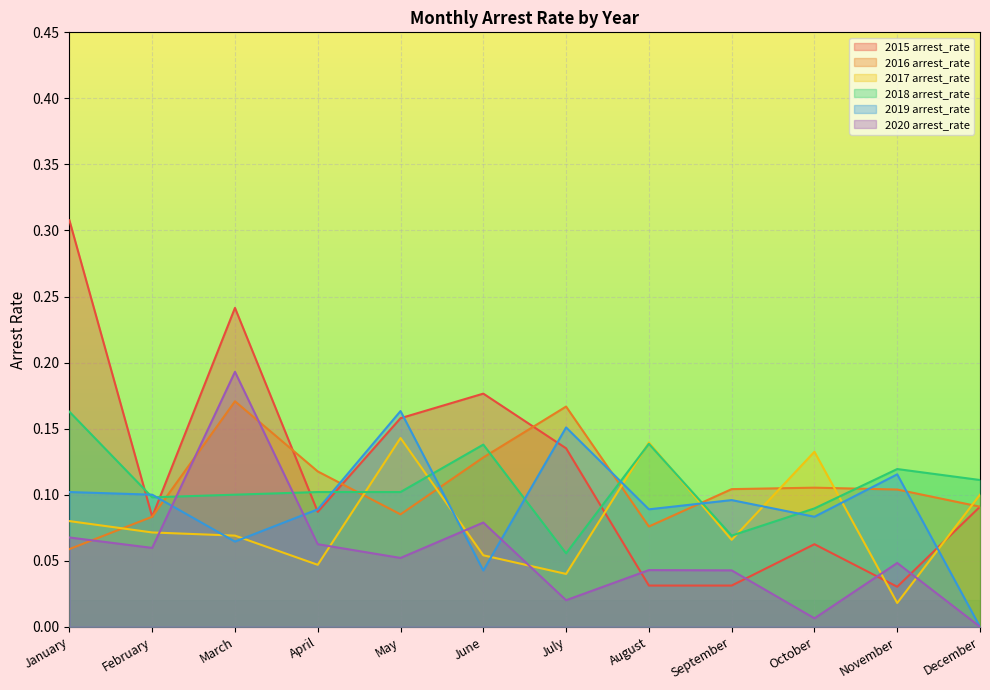

How many times do 2015 arrest_rate and 2020 arrest_rate cross each other?

4